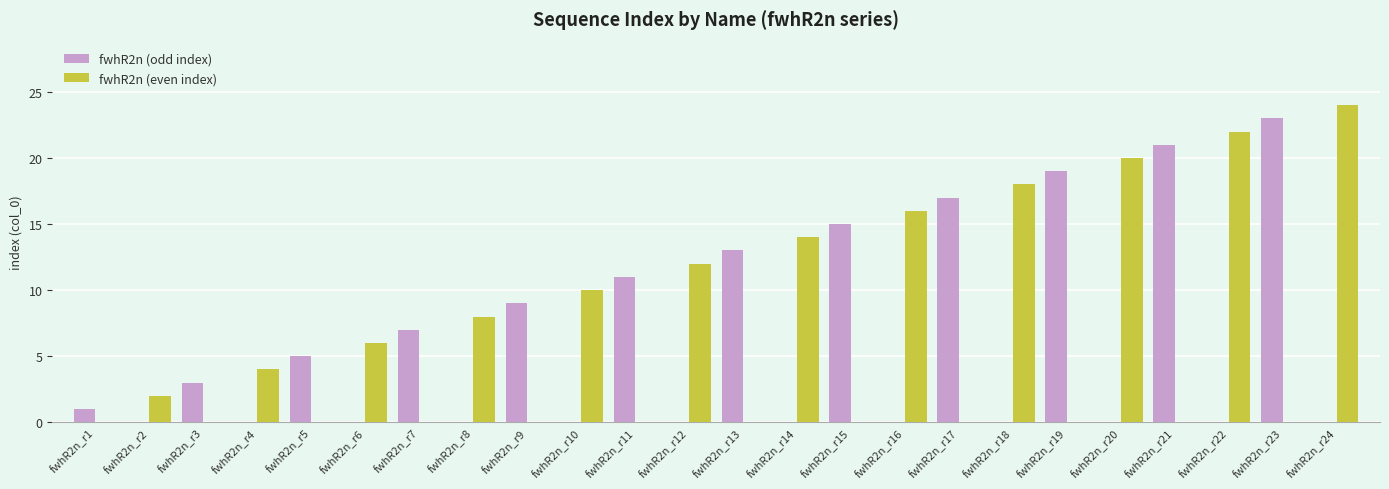

Where is fwhR2n (even index) nearest to the value 12?

fwhR2n_r12